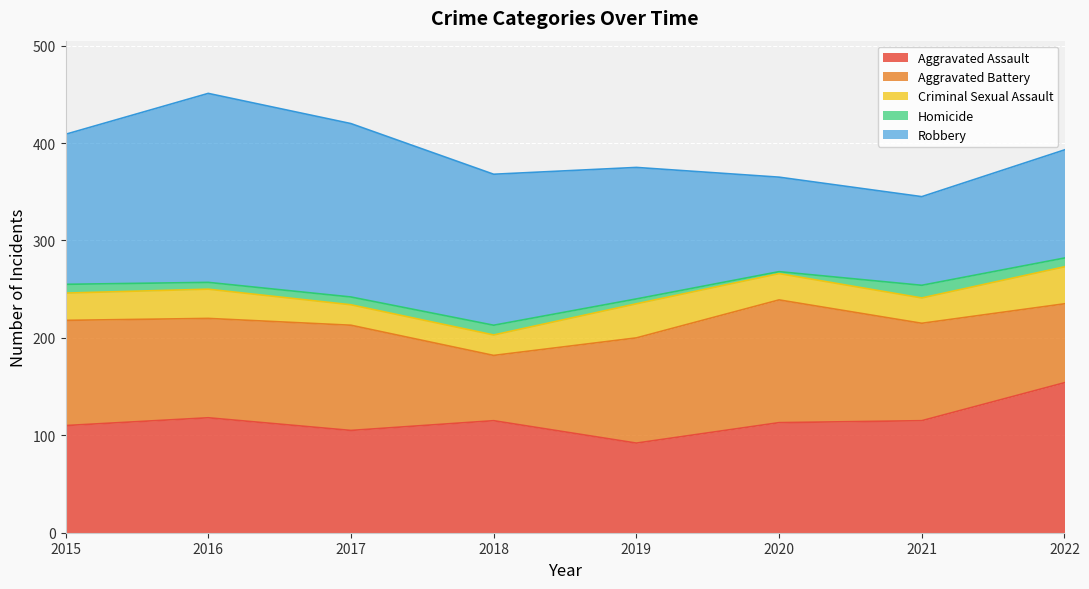

At which category does Aggravated Battery reach its first local valley?

2016